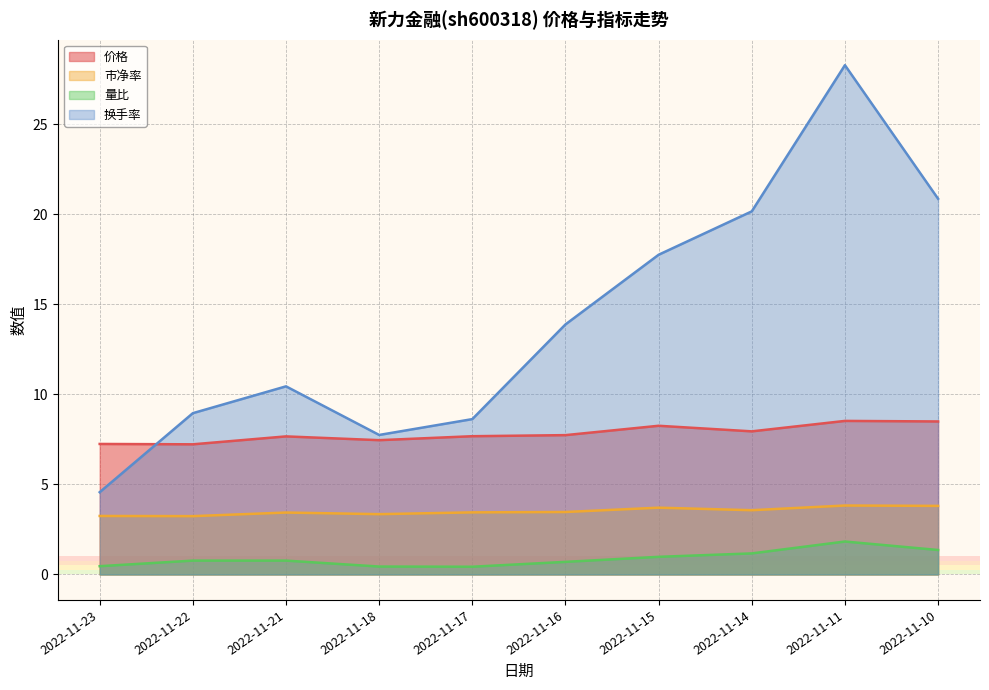

What is the average value of the 市净率 series?

3.5